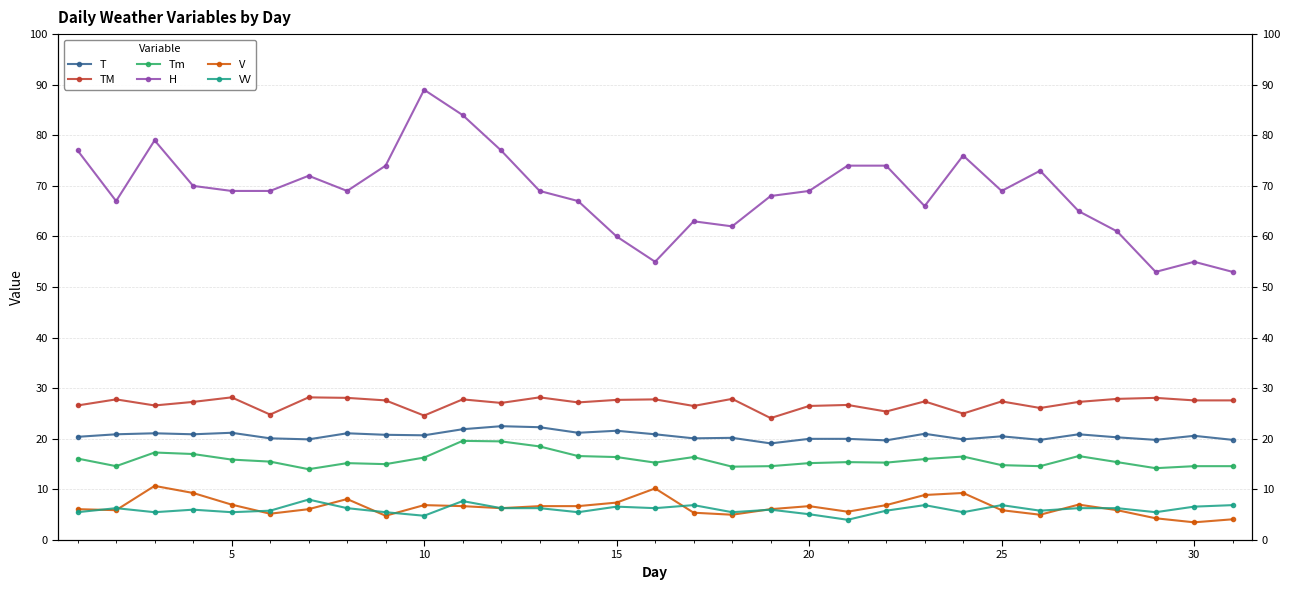

What is the maximum value shown in the chart?

89.0